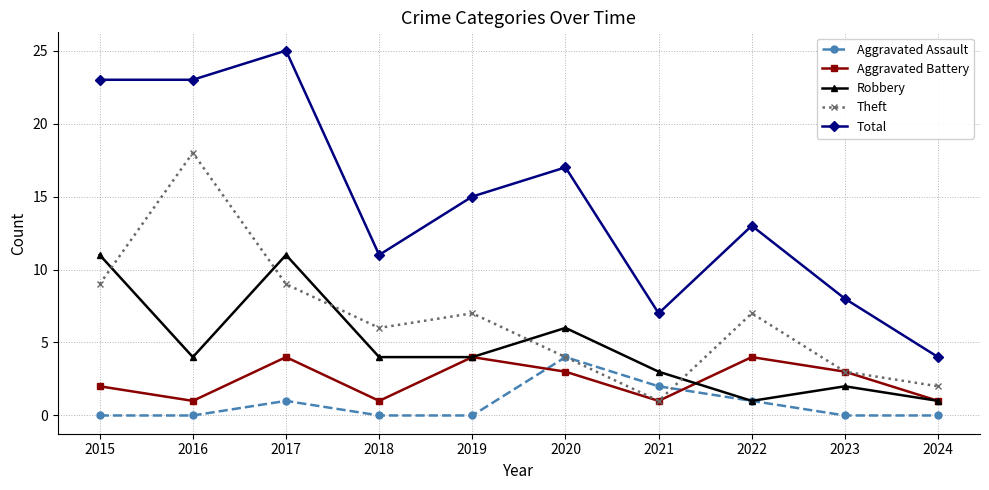

Which series has the largest total across all categories?

Total